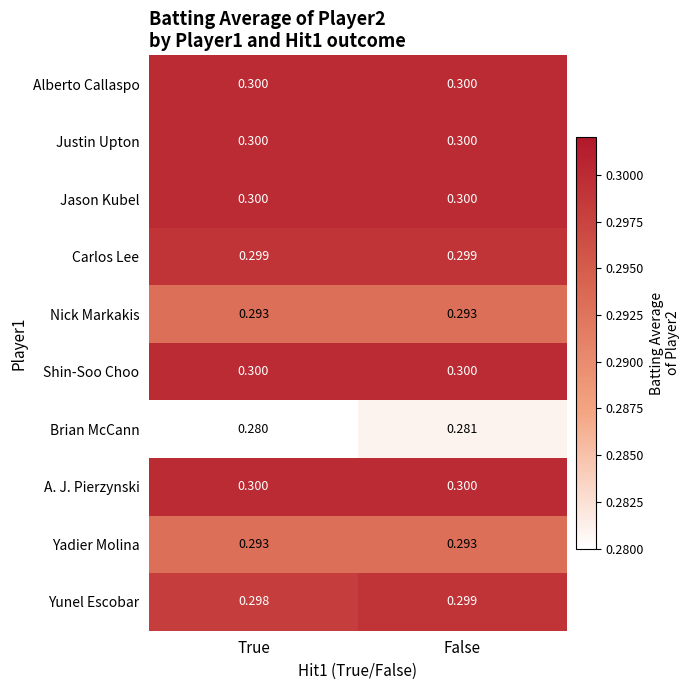

Is the value of Yunel Escobar at False greater than the value of Justin Upton at False?

No